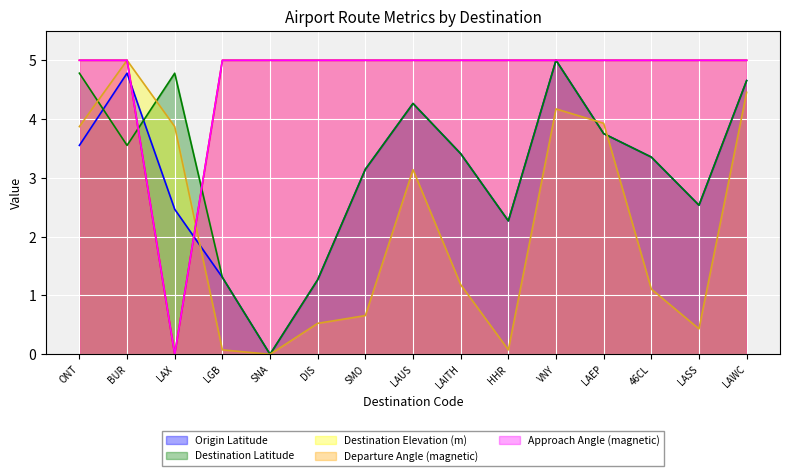

How many intersections are there between Origin Latitude and Approach Angle (magnetic)?

2